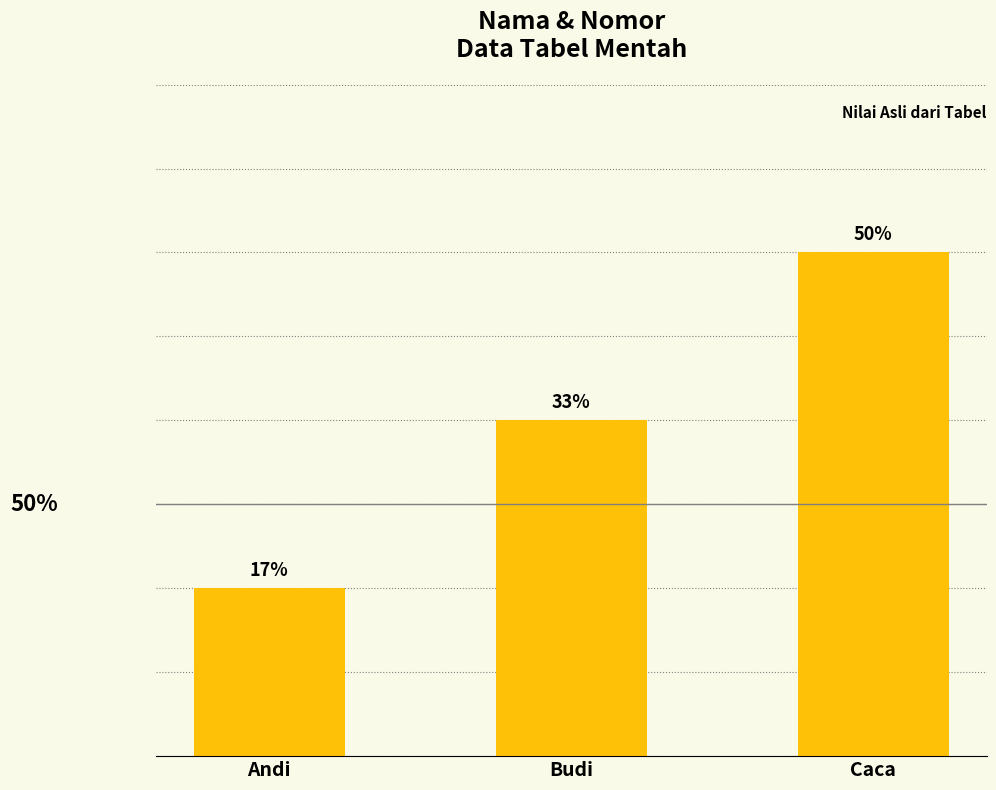

What is the label of the 1st bar from the left?

Andi